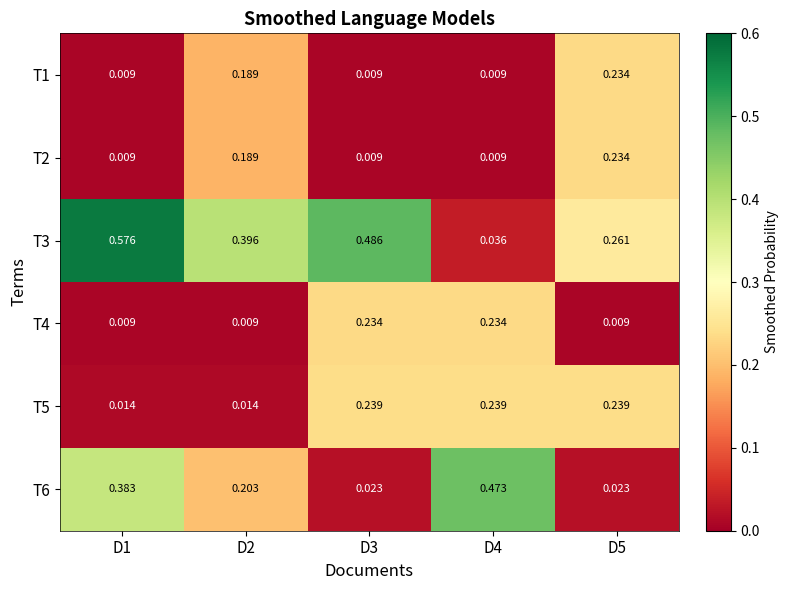

How many series are shown in this chart?

6